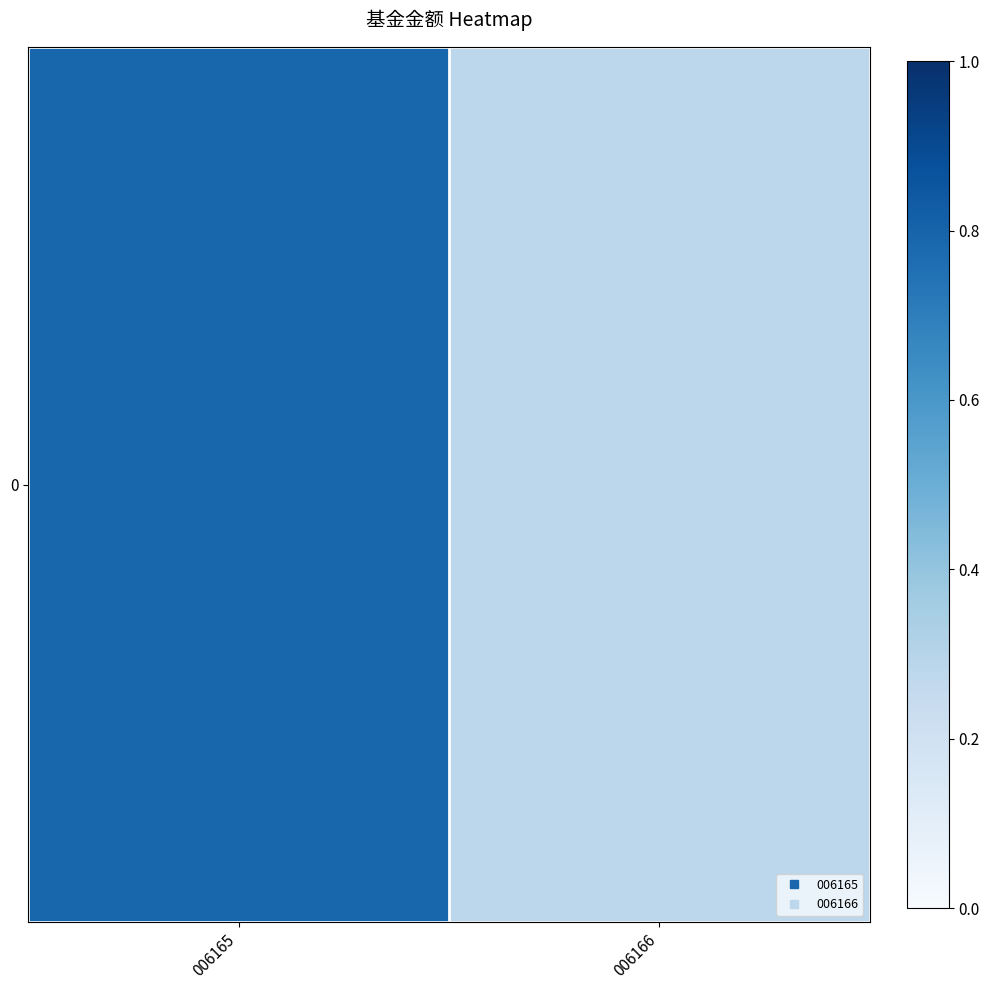

Rank the categories by value from lowest to highest.

006166, 006165